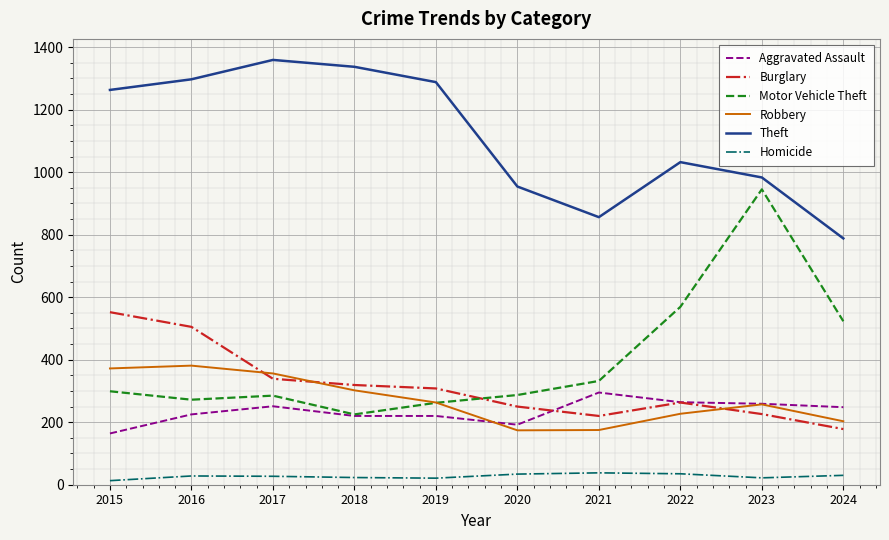

Rank the series by their maximum value, from lowest to highest.

Homicide, Aggravated Assault, Robbery, Burglary, Motor Vehicle Theft, Theft